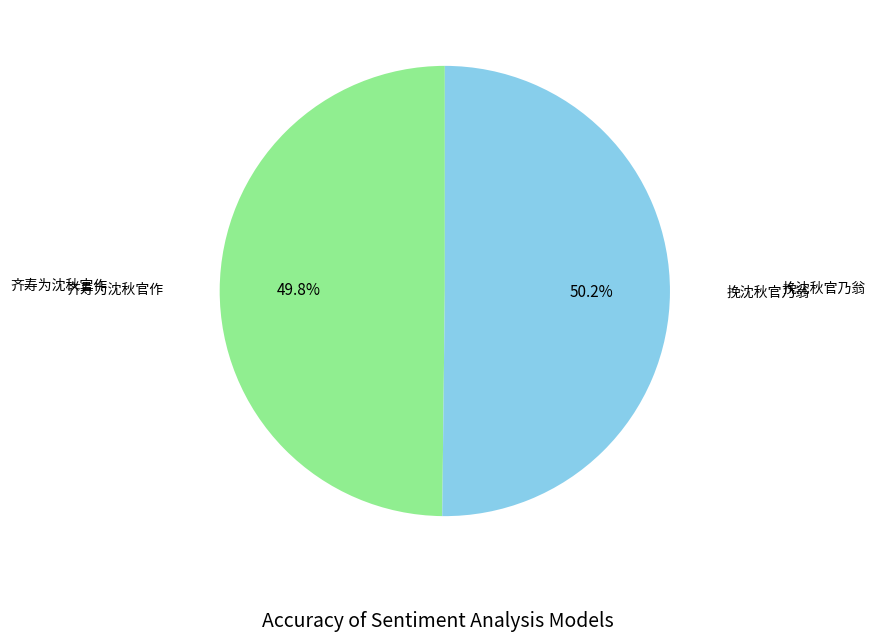

Does any single category account for the majority?

Yes